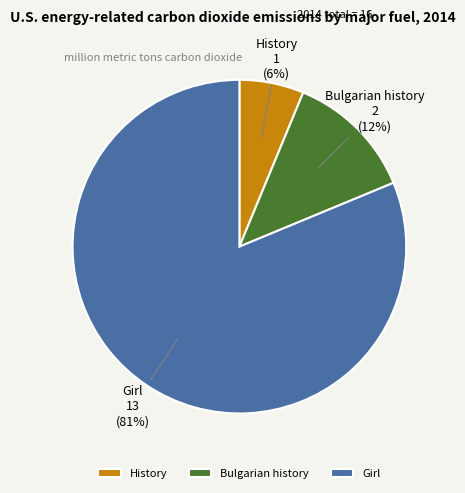

What is the majority slice?

Girl